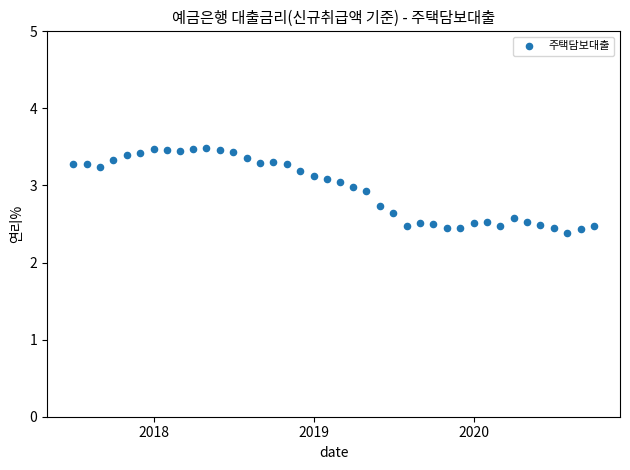

What is the range of X values (max minus min)?

1188.0